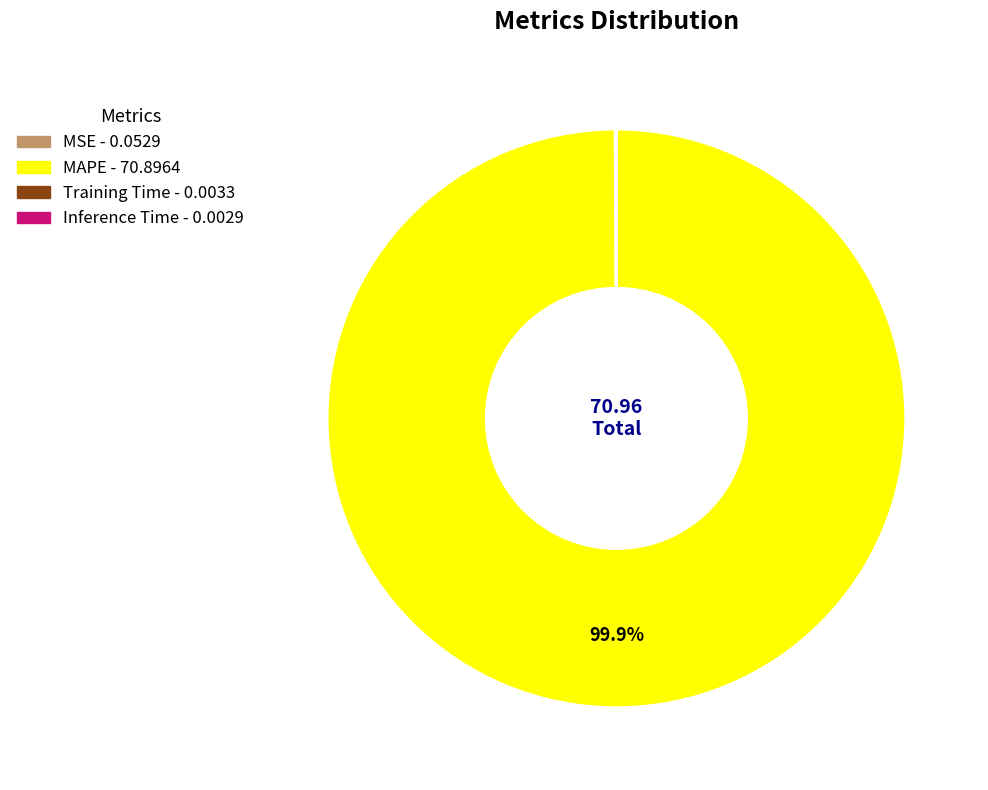

To the nearest percent, what portion does MAPE represent?

100%